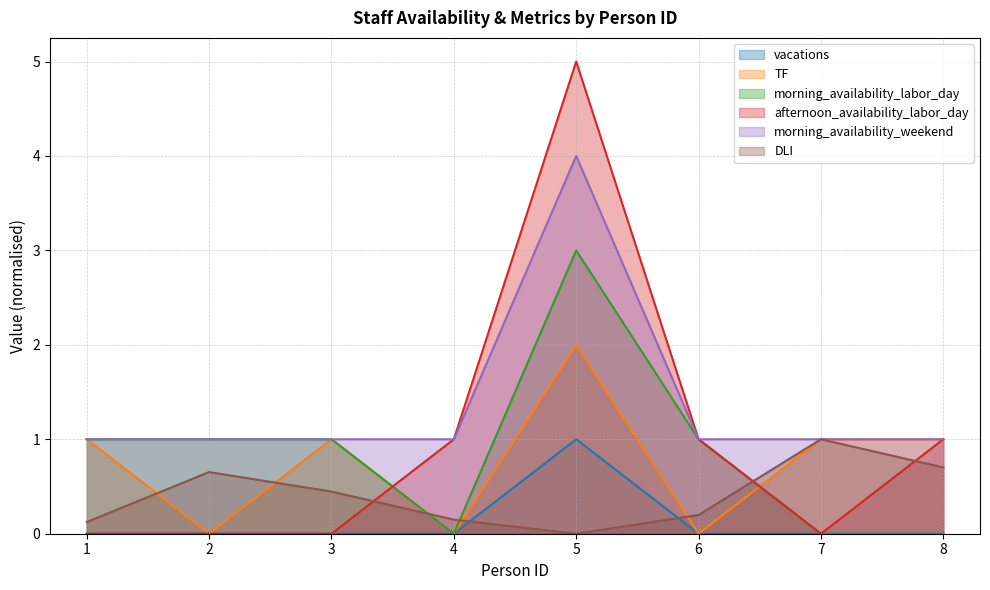

The value of vacations at 6 is -0.6. True or false?

False